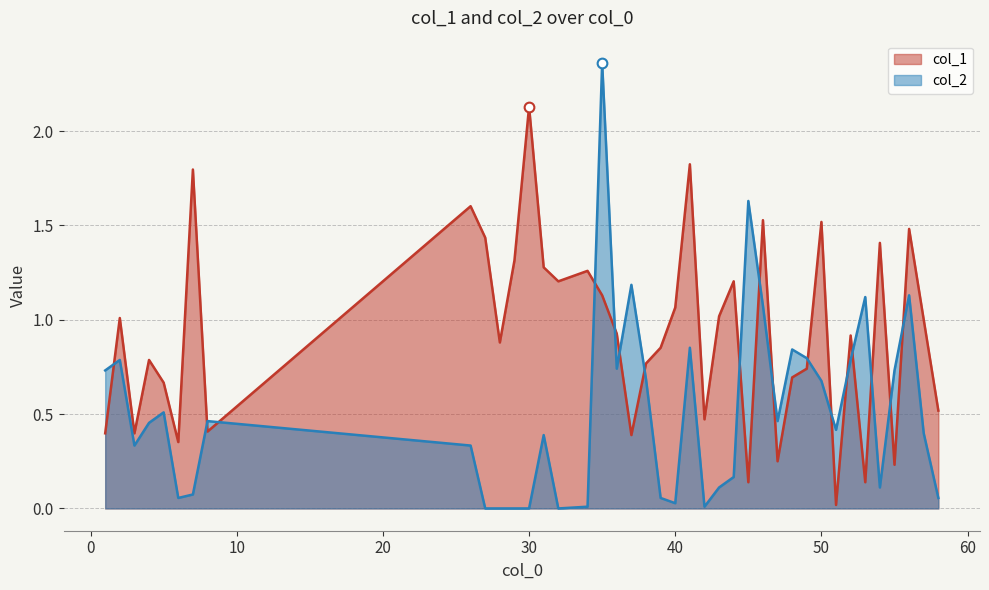

What is the value of the col_1 point at the 7th from the left?

1.8